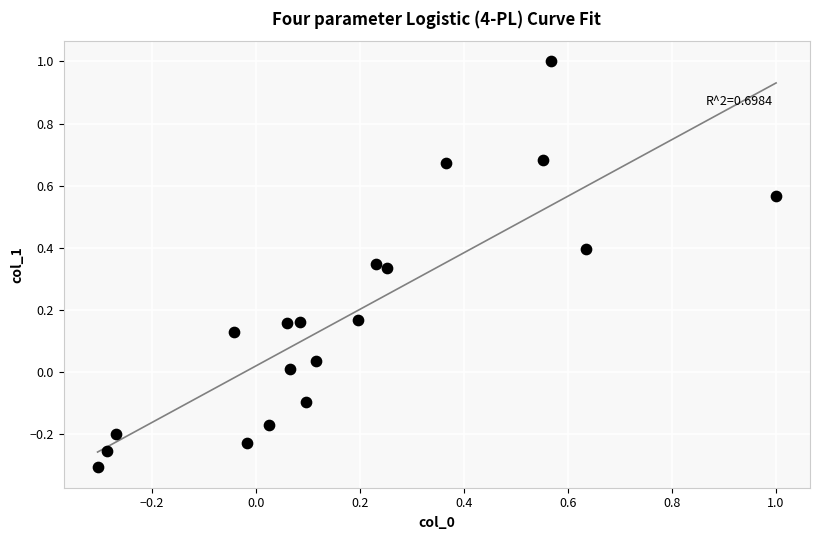

What is the range of X values (max minus min)?

1.3